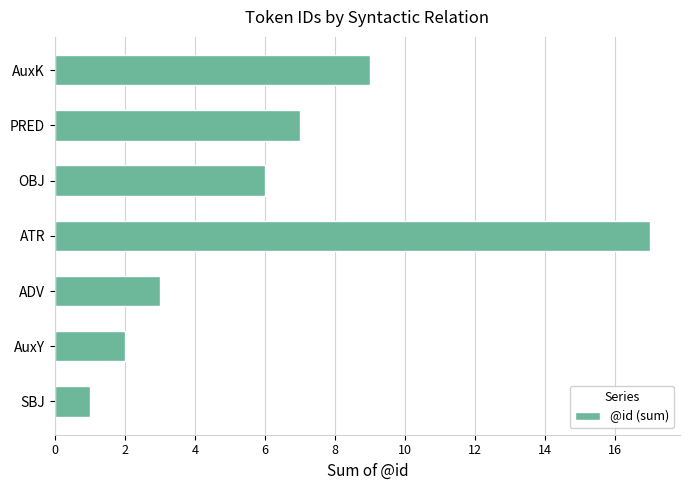

The chart shows a value of 7 at PRED. True or false?

True